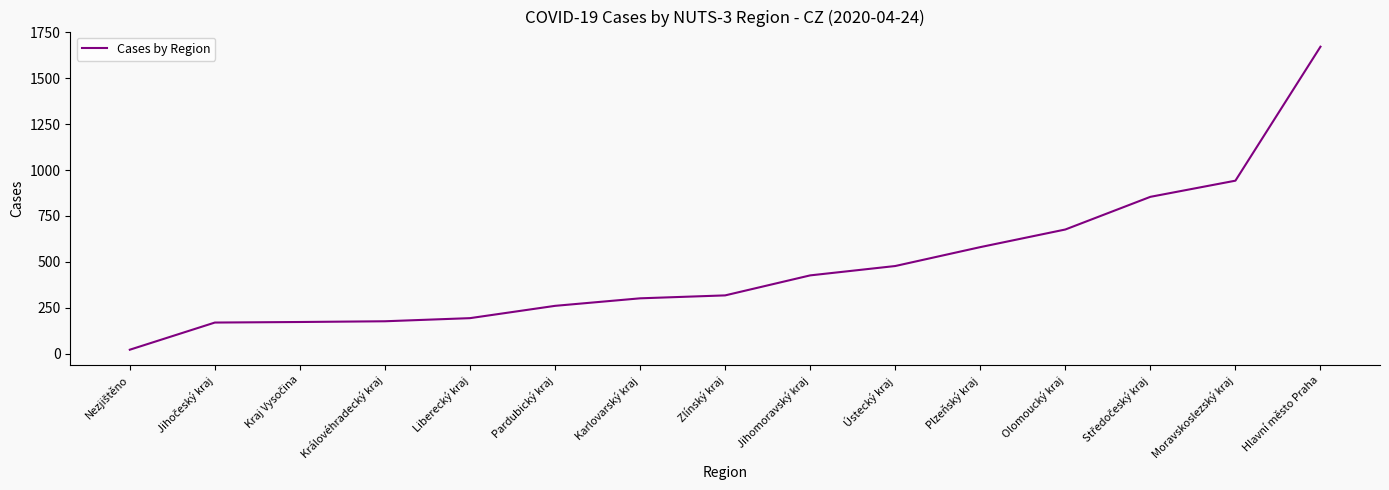

What is the maximum value shown in the chart?

1672